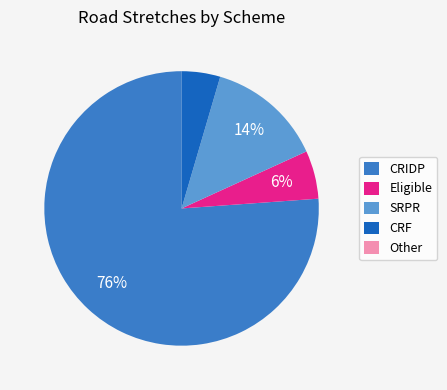

To the nearest percent, what is the average slice percentage?

20%